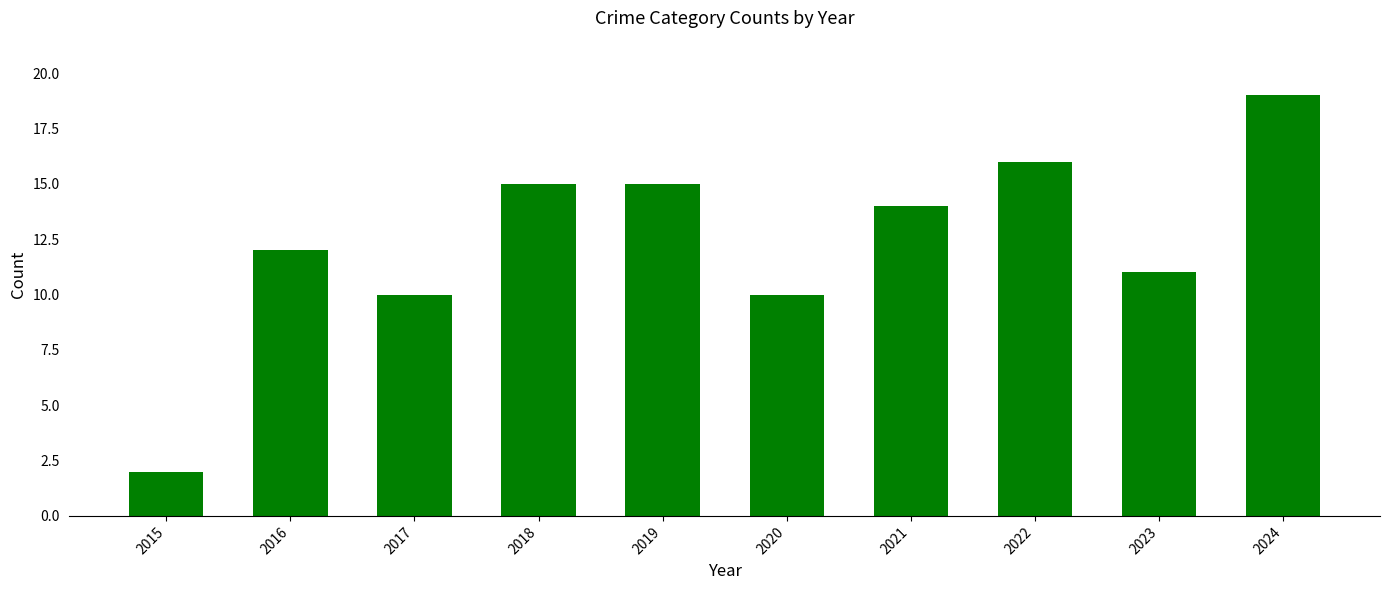

What is the difference between the values at 2023 and 2017?

1